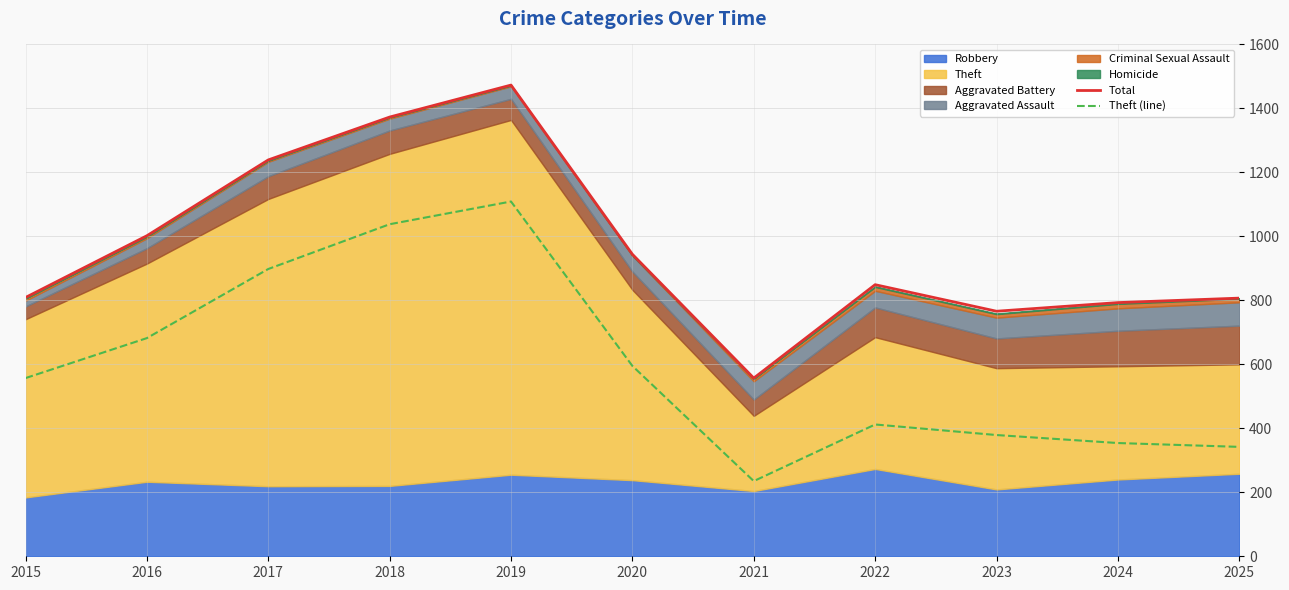

How many data points in Theft (line) are less than 557?

5